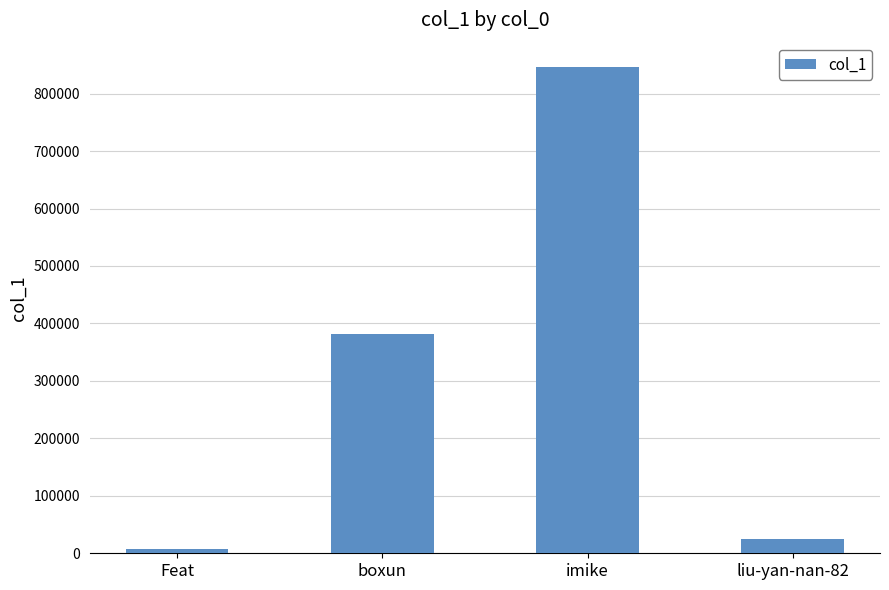

How many values are below 381393?

2